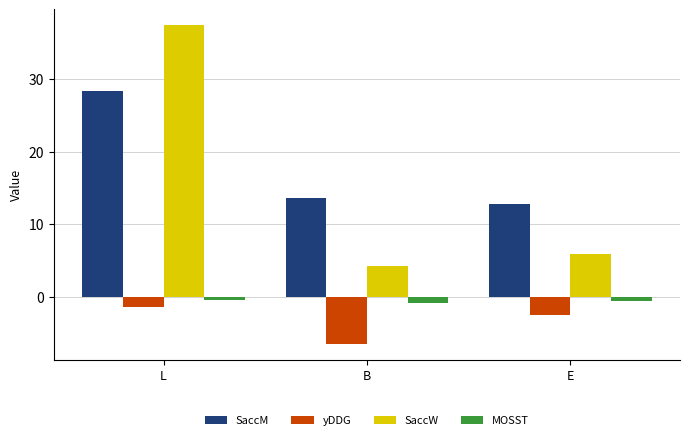

Which series has the largest total across all categories?

SaccM